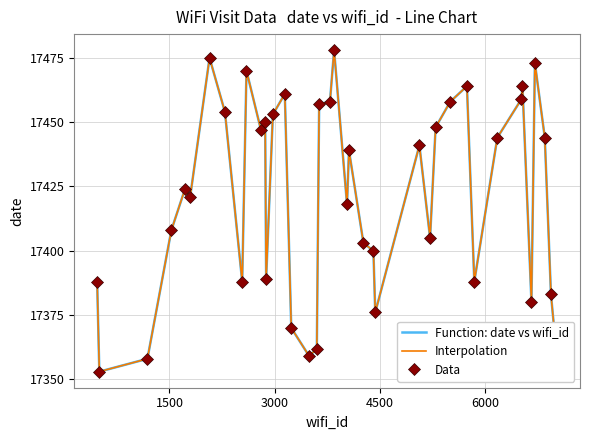

Reading left to right, list all the values displayed in this chart.

Function: date vs wifi_id: 17388	17353	17358	17408	17424	17421	17475	17454	17388	17470	17447	17450	17389	17453	17461	17370	17359	17362	17457	17458	17478	17418	17439	17403	17400	17376	17441	17405	17448	17458	17464	17388	17444	17459	17464	17380	17473	17444	17383	17358
Interpolation: 17388	17353	17358	17408	17424	17421	17475	17454	17388	17470	17447	17450	17389	17453	17461	17370	17359	17362	17457	17458	17478	17418	17439	17403	17400	17376	17441	17405	17448	17458	17464	17388	17444	17459	17464	17380	17473	17444	17383	17358
Data: 17388	17353	17358	17408	17424	17421	17475	17454	17388	17470	17447	17450	17389	17453	17461	17370	17359	17362	17457	17458	17478	17418	17439	17403	17400	17376	17441	17405	17448	17458	17464	17388	17444	17459	17464	17380	17473	17444	17383	17358